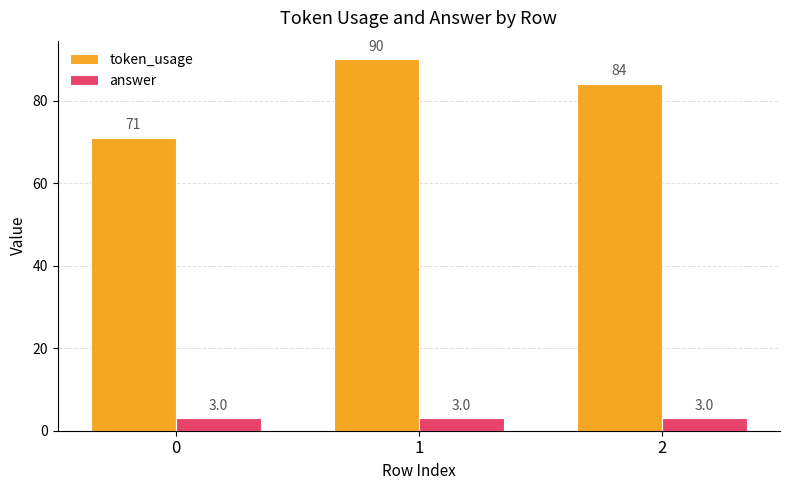

At which label does token_usage first exceed 84?

1